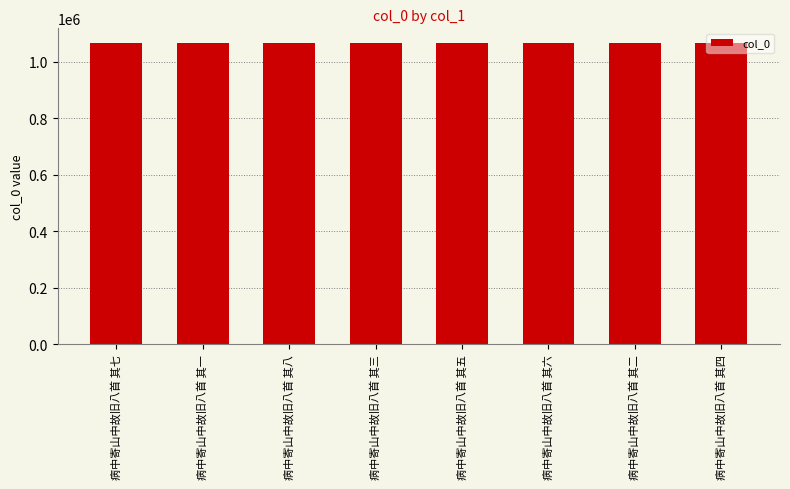

What is the label of the 2nd bar from the right?

病中寄山中故旧八首 其二